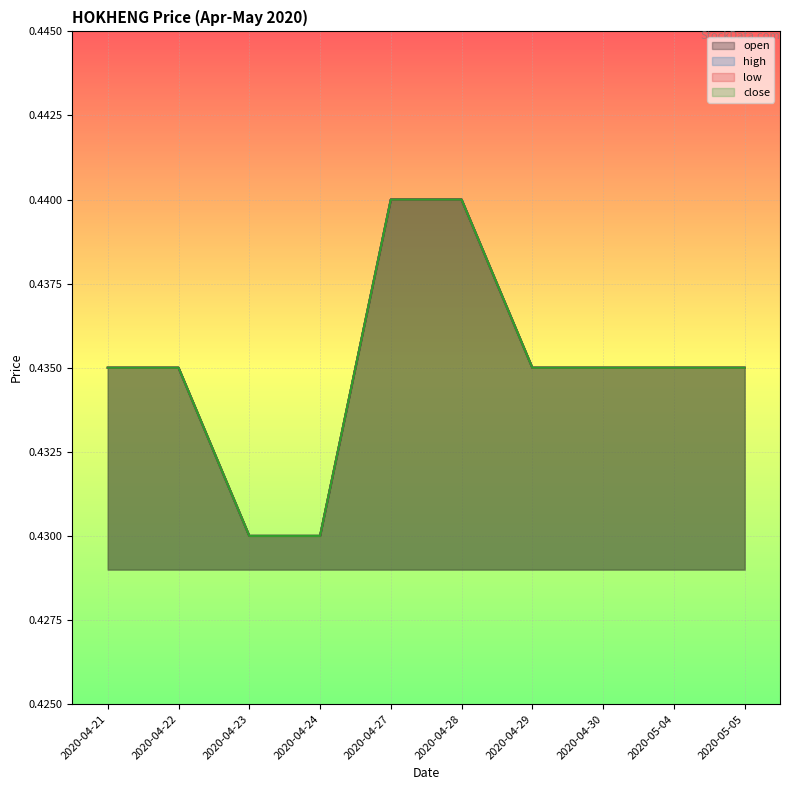

How many data points does each series have?

10